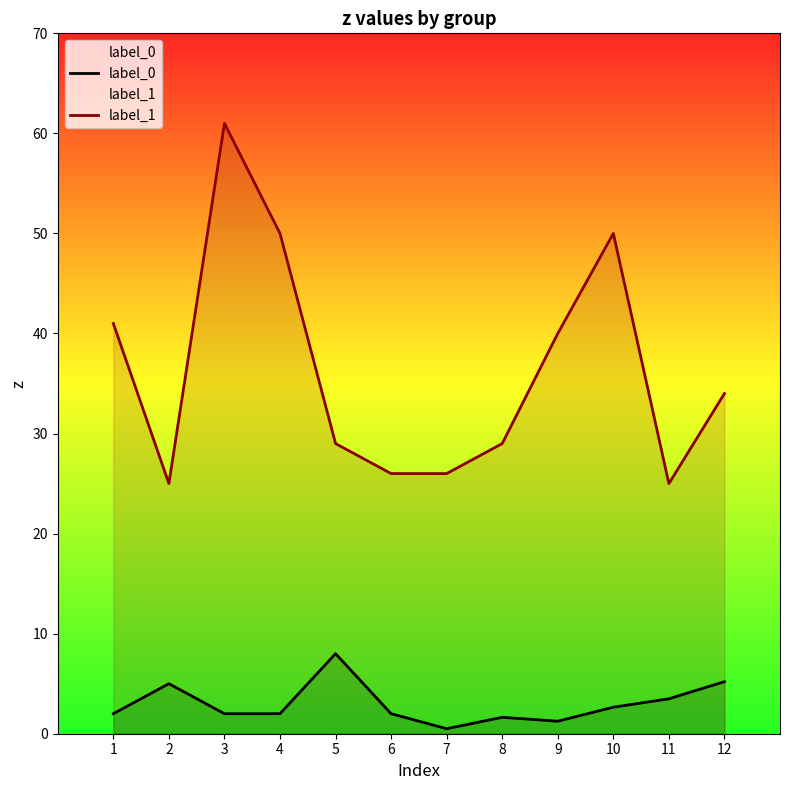

What is the smallest value displayed?

0.5